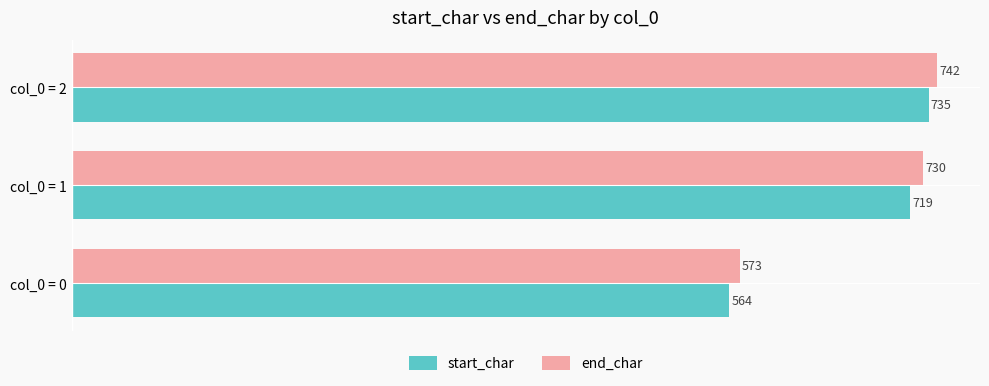

Rank the series by their maximum value, from lowest to highest.

start_char, end_char